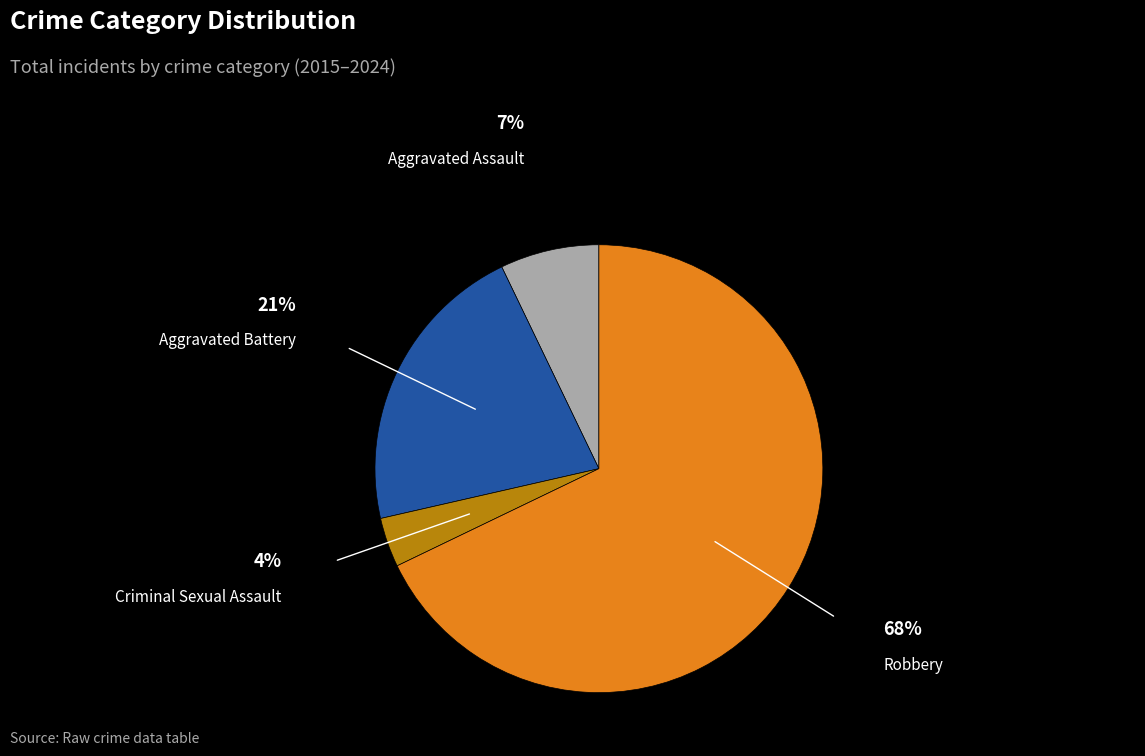

Is there a majority slice in this chart?

Yes